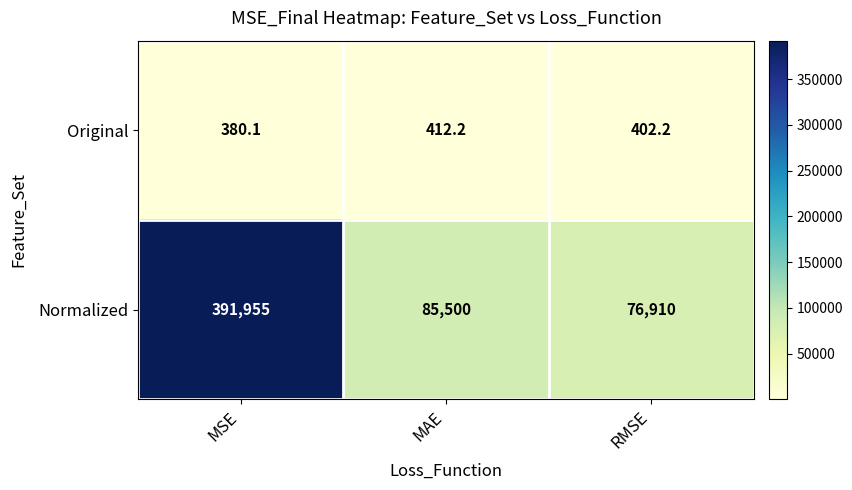

What is the minimum value shown in the chart?

380.1